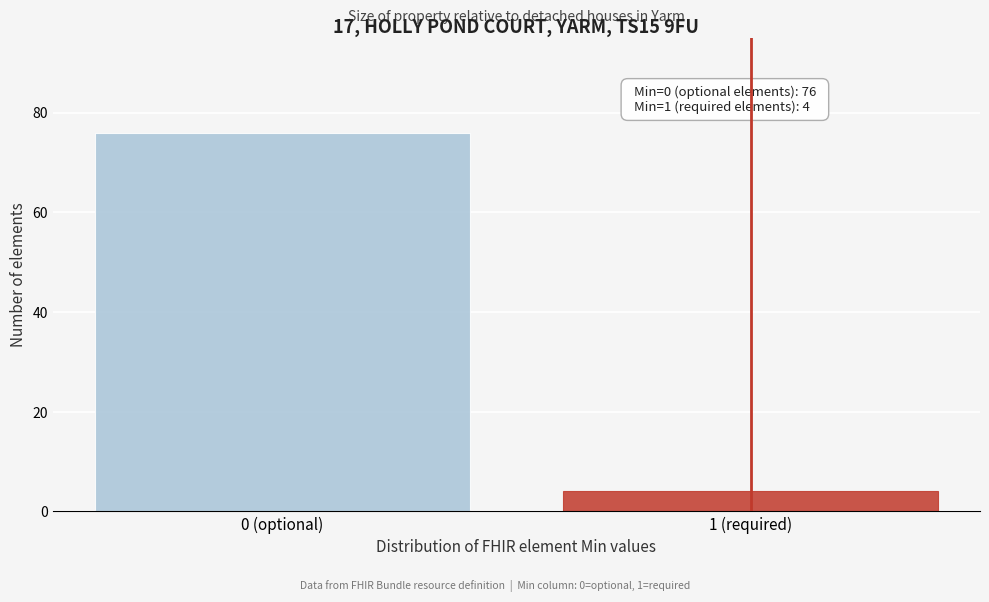

Reading right to left, transcribe all the data shown in this chart.

1 (required)=4	0 (optional)=76